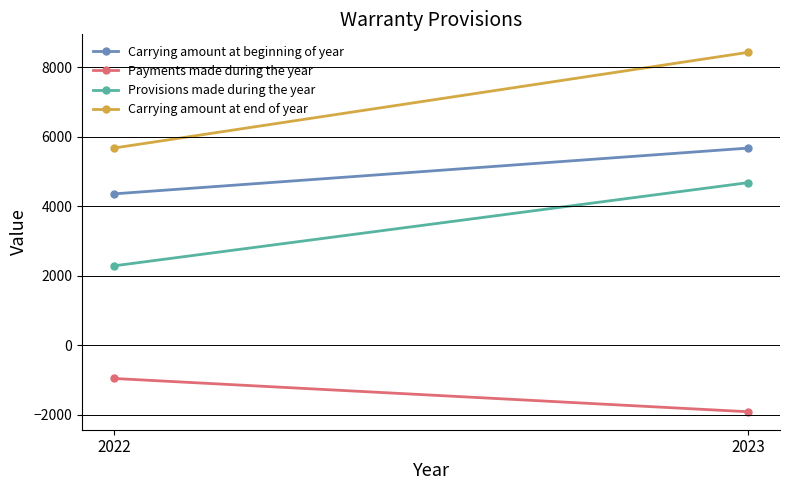

Rank the series by their maximum value, from highest to lowest.

Carrying amount at end of year, Carrying amount at beginning of year, Provisions made during the year, Payments made during the year